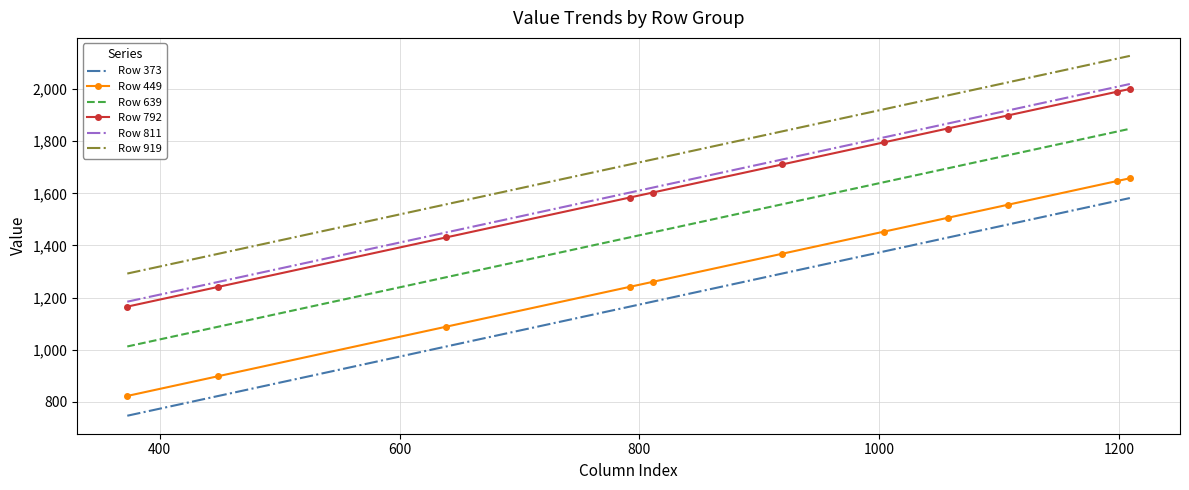

What is the lowest value of the Row 449 series?

822